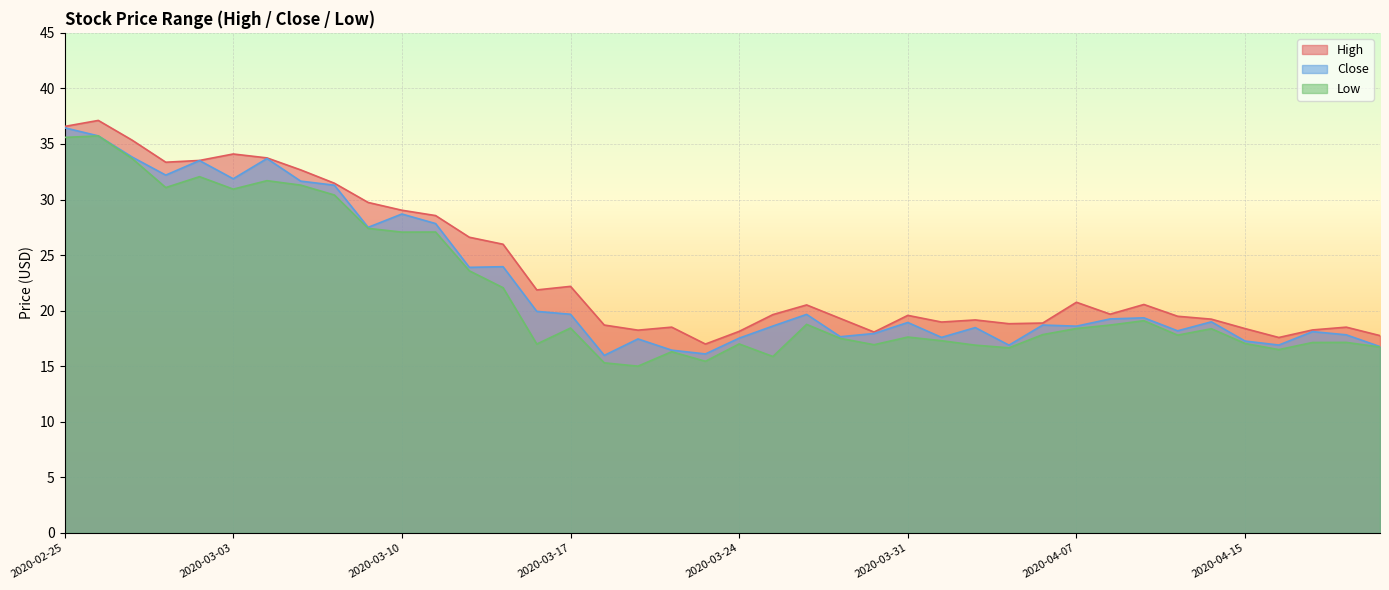

True or false: High and Close cross at least once.

False